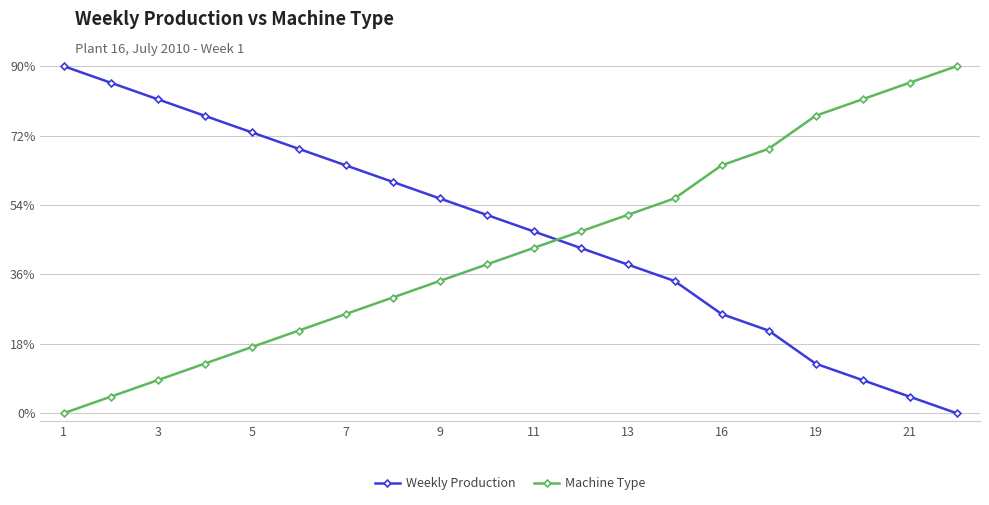

List the series in order of their overall mean, lowest first.

Machine Type, Weekly Production